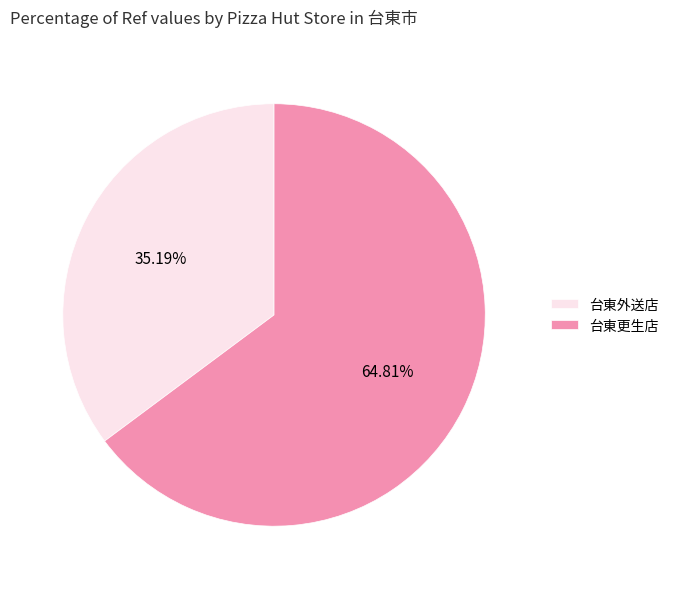

What percentage is the 台東外送店 slice, to the nearest percent?

35%